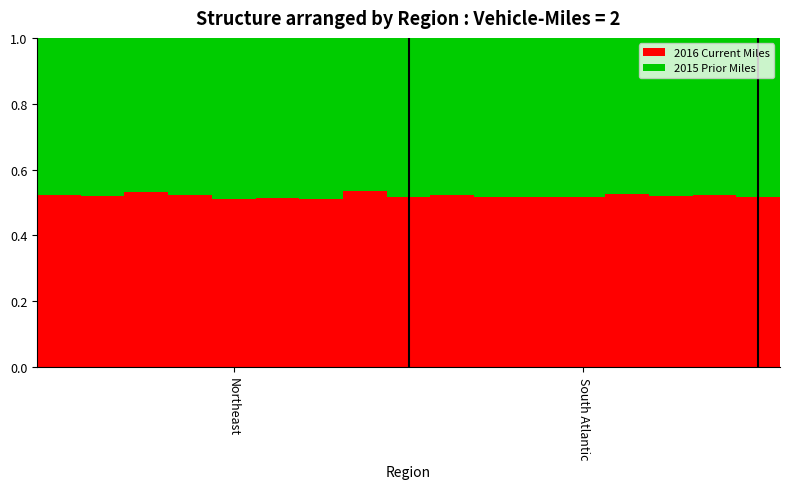

What is the sum of all 2016 Current Miles values?

8.8